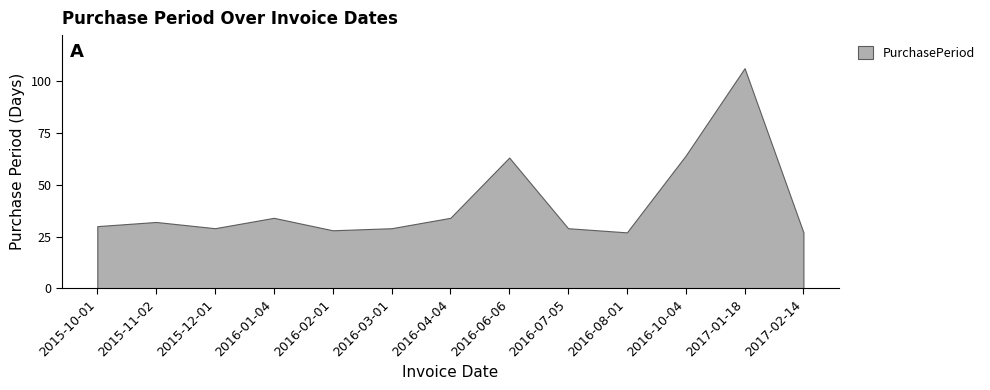

What is the sum of all values?

532